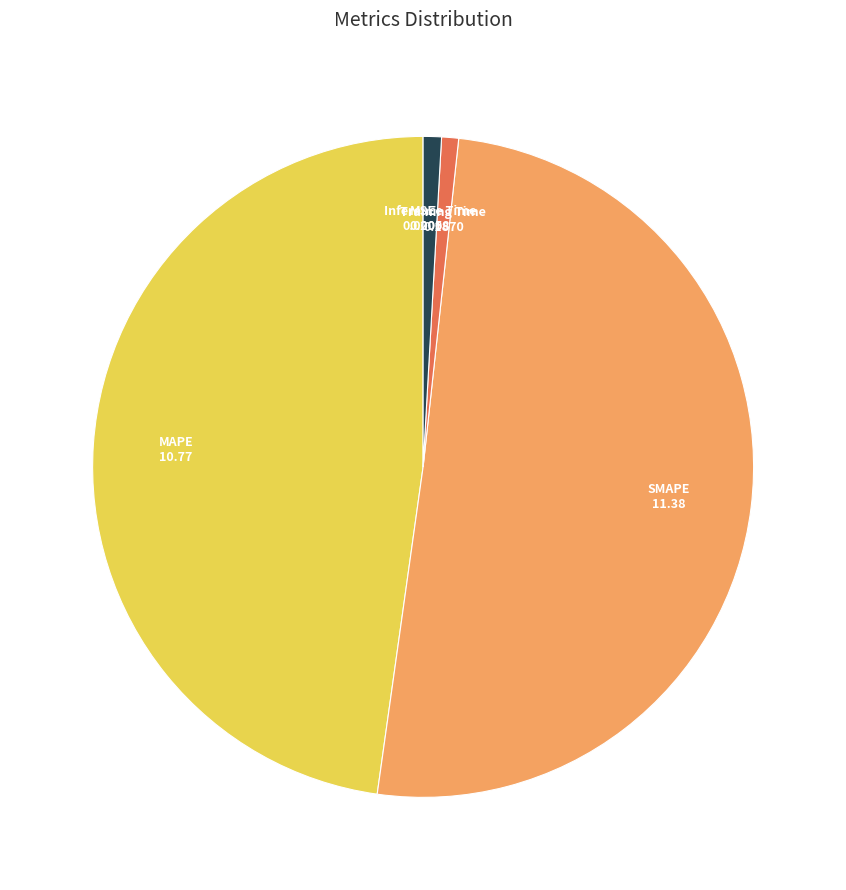

How many segments does this pie chart have?

5